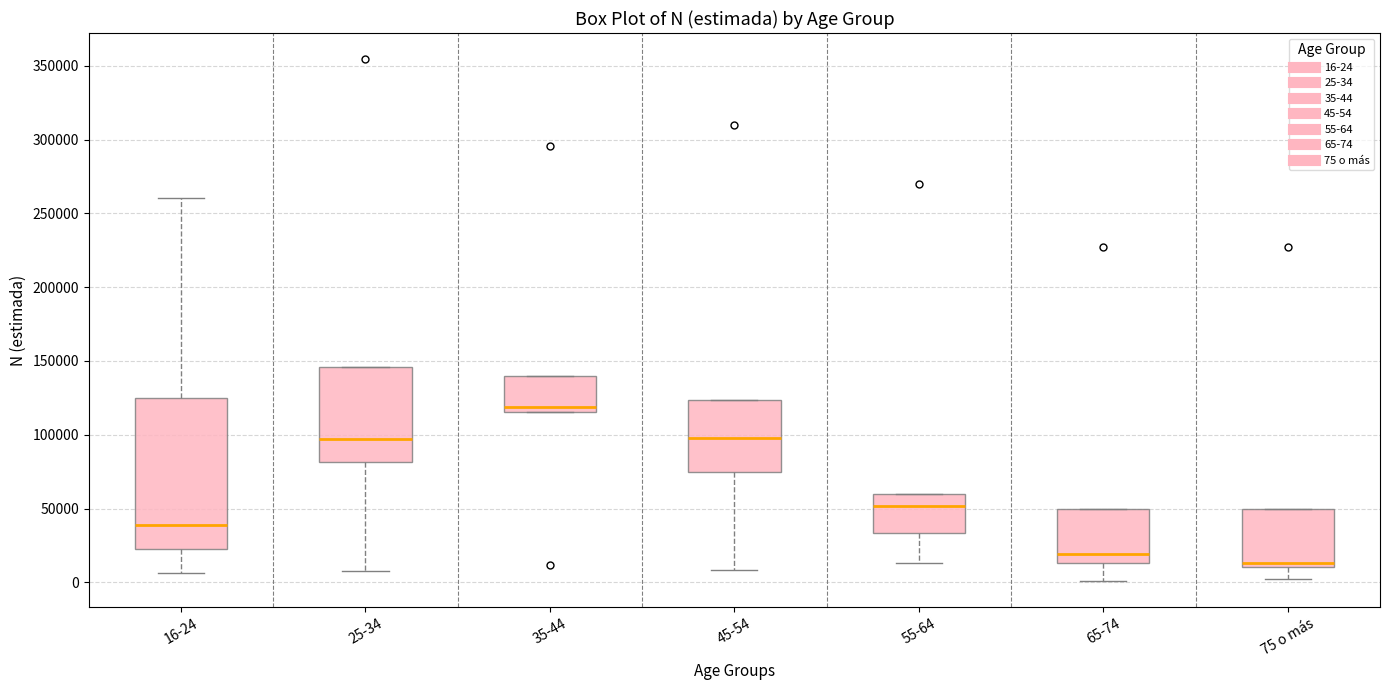

Which box has the highest median line?

35-44